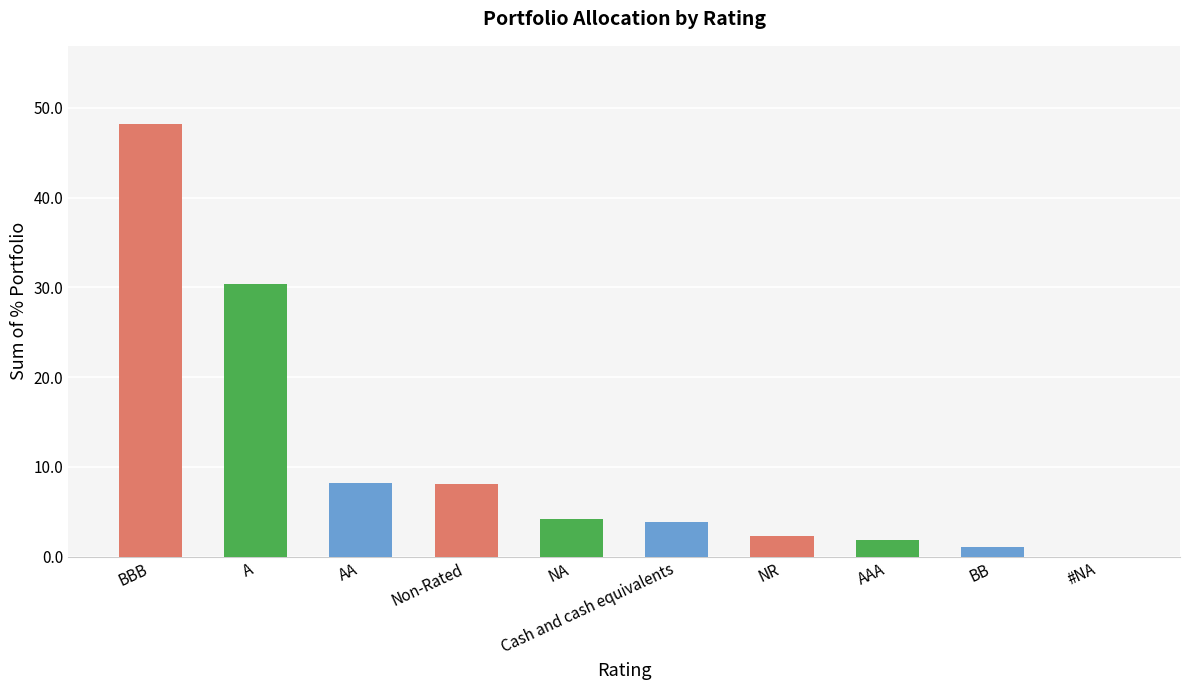

What is the sum of the values at NR and #NA?

2.3